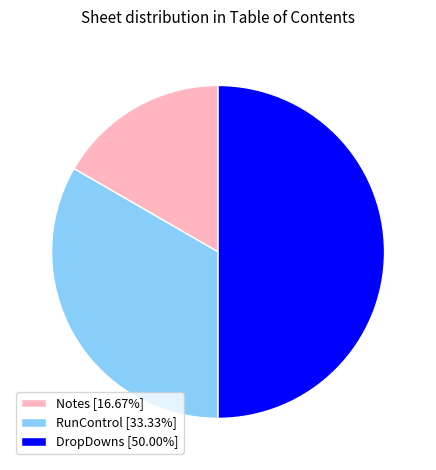

Is the sum of RunControl [33.33%] and DropDowns [50.00%] greater than half?

Yes